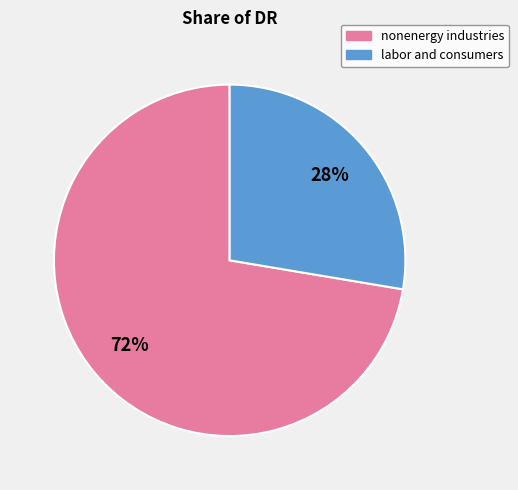

To the nearest percent, what is the combined percentage of labor and consumers and nonenergy industries?

100%